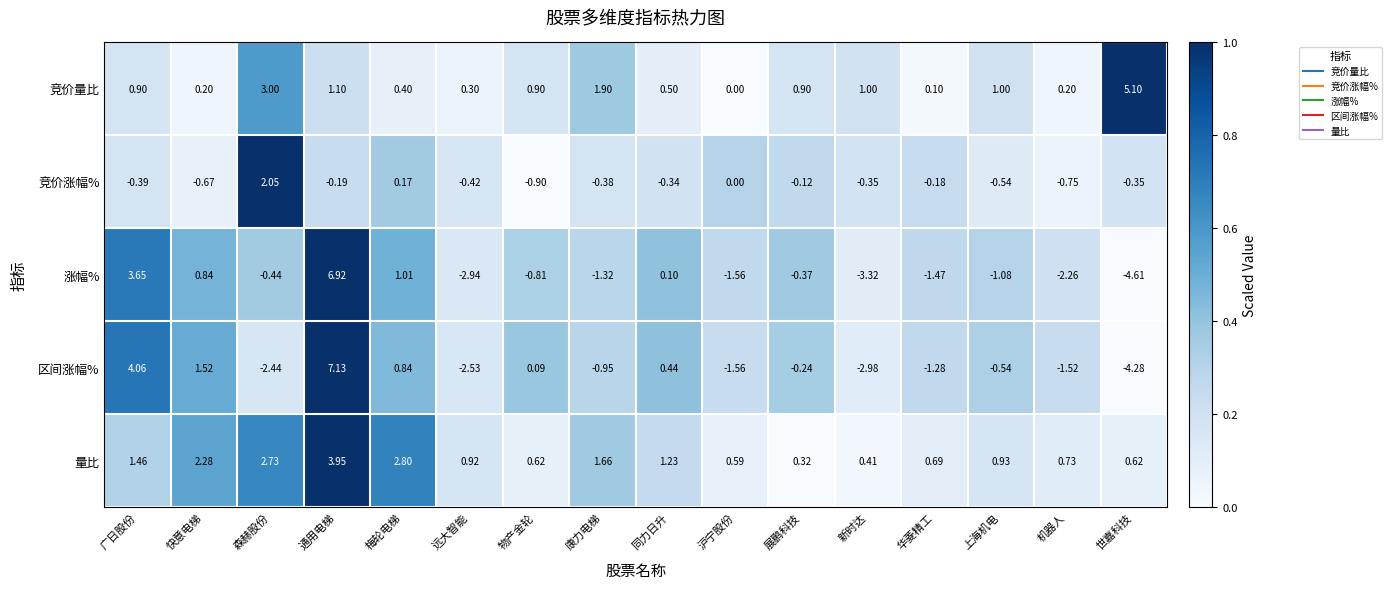

At how many categories does at least one series exceed 0?

16